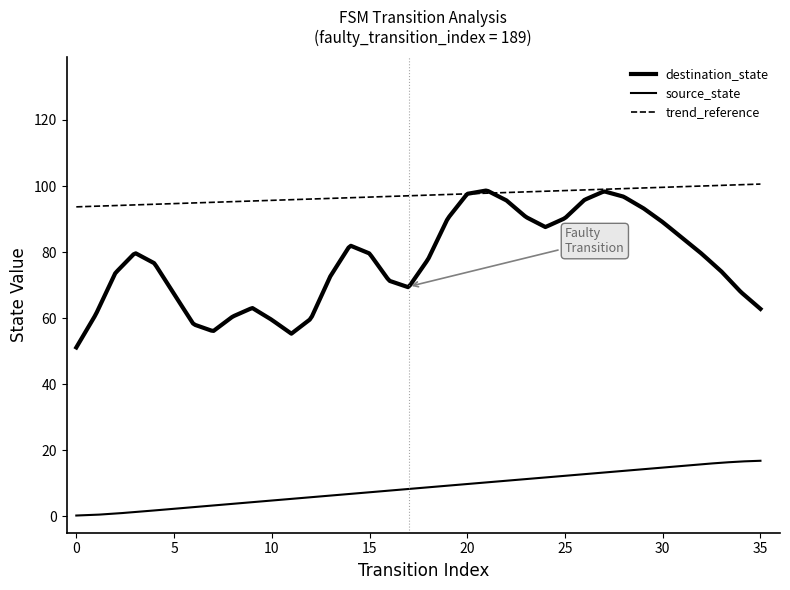

True or false: destination_state has more than 0 interior local peaks.

True